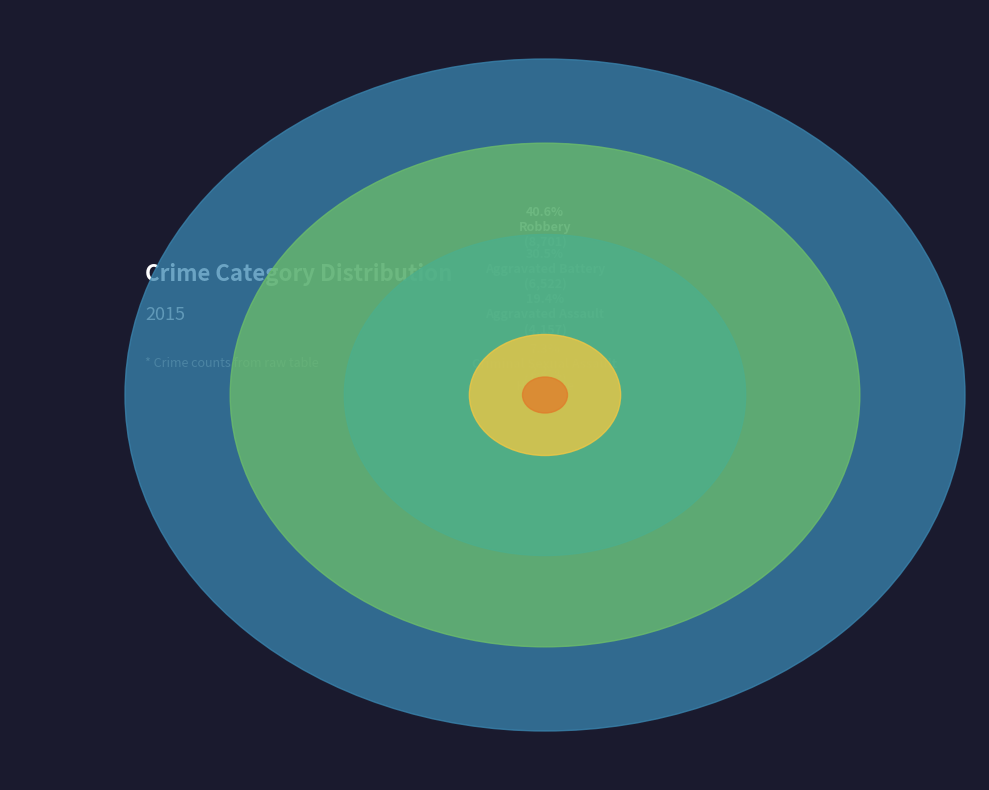

What is the change in value from Aggravated Assault to Aggravated Battery?

+2365